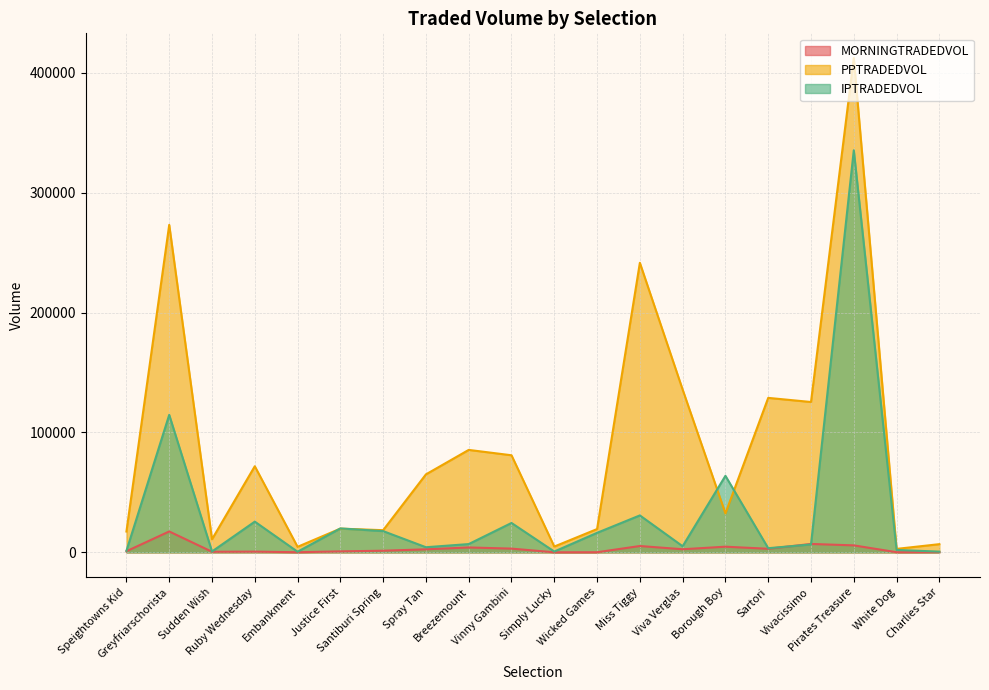

Rank the series by their maximum value, from highest to lowest.

PPTRADEDVOL, IPTRADEDVOL, MORNINGTRADEDVOL